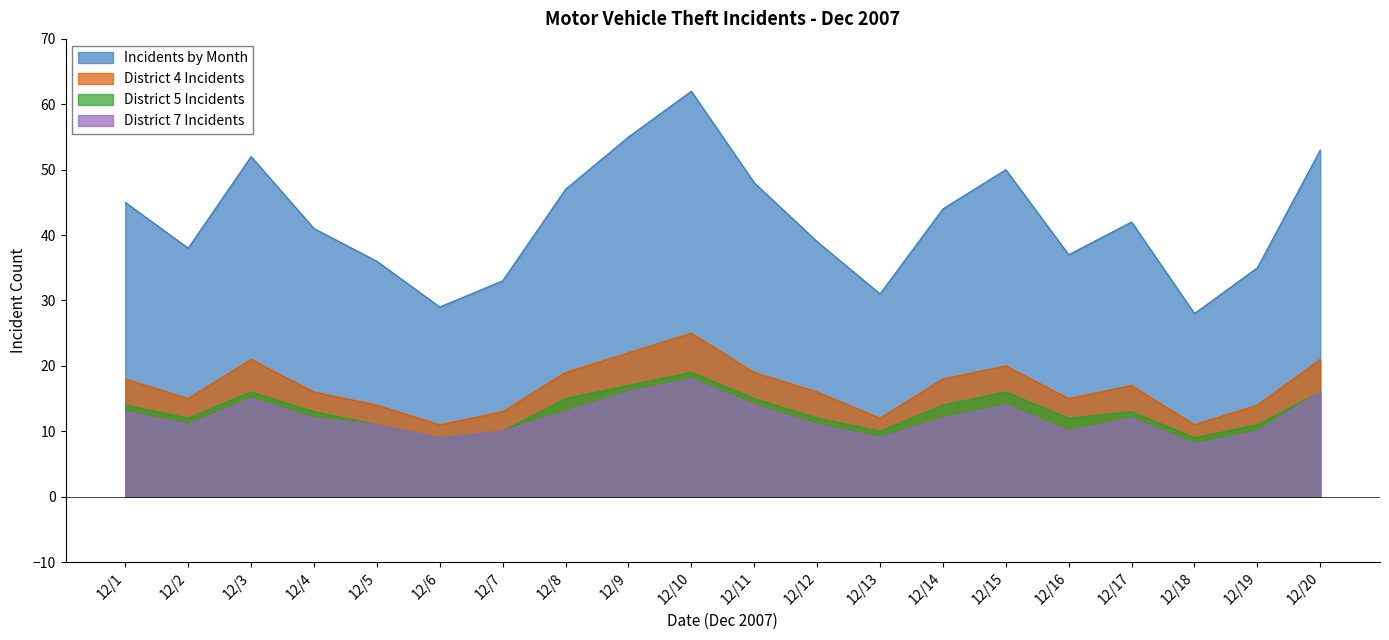

How many interior local valleys does the District 7 Incidents series have?

5